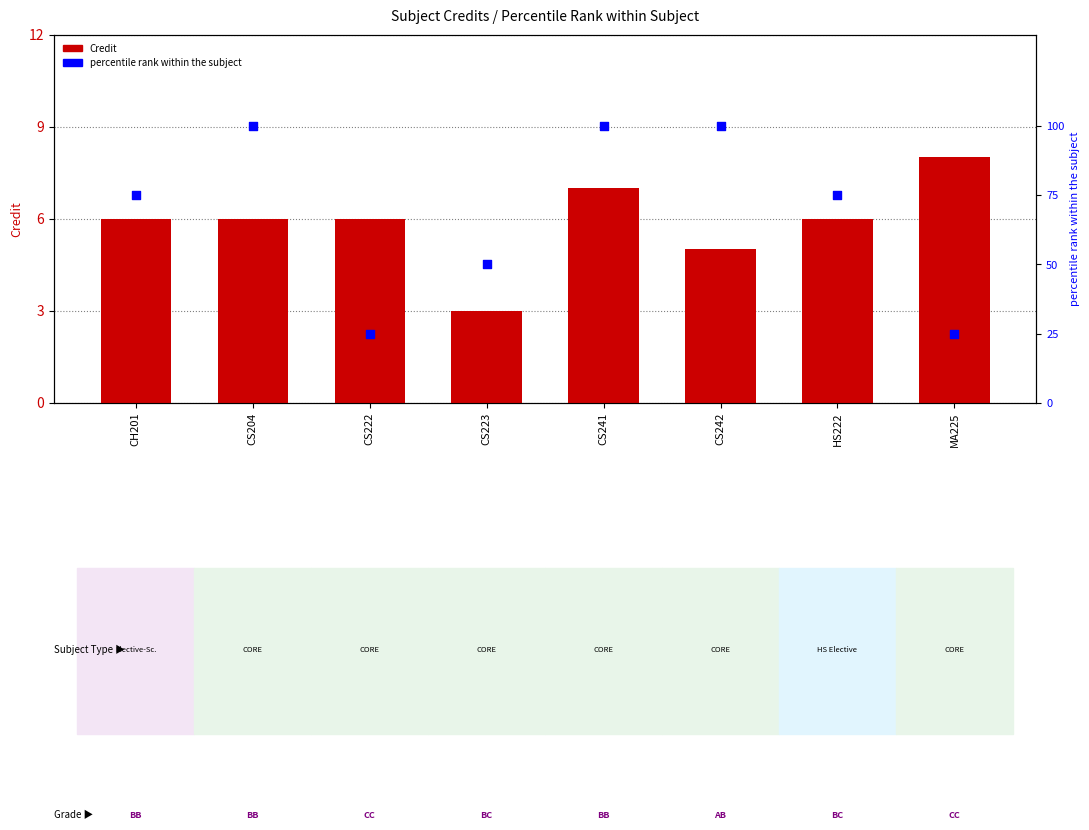

At how many categories does at least one series exceed 98?

3